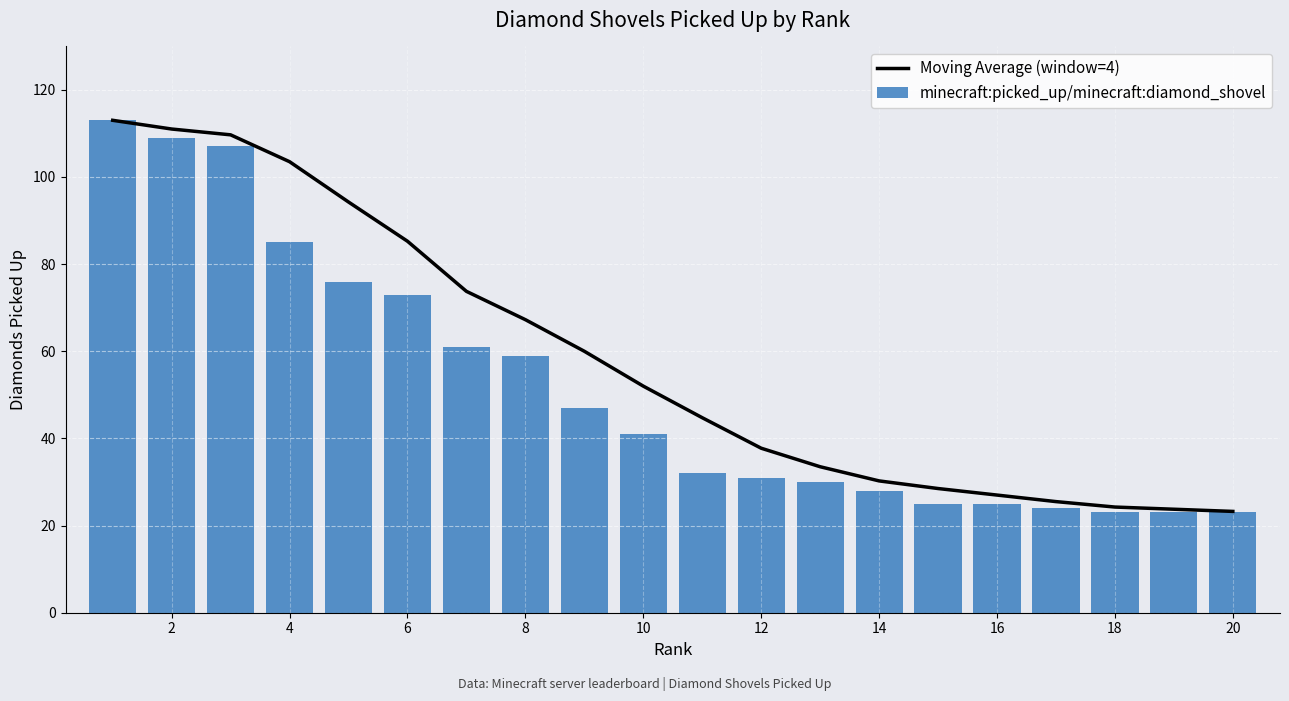

How many distinct data groups are displayed?

2